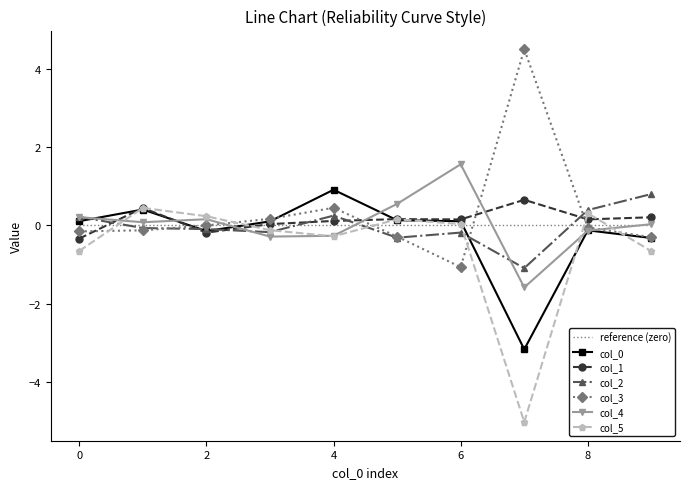

After their last crossing, which series has the higher values: col_3 or col_1?

col_1